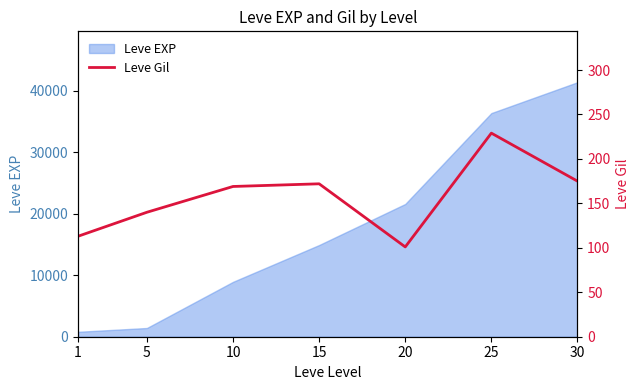

Reading left to right, list all the values displayed in this chart.

113	140	169	172	101	229	175